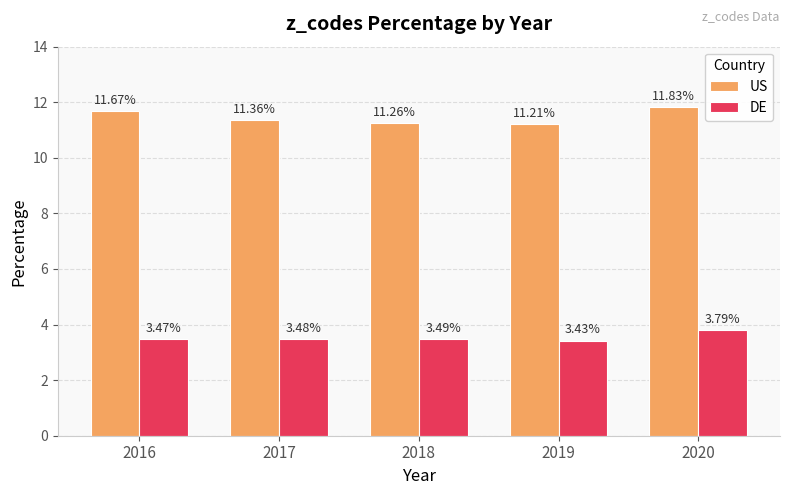

At which label is US closest to 11?

2019